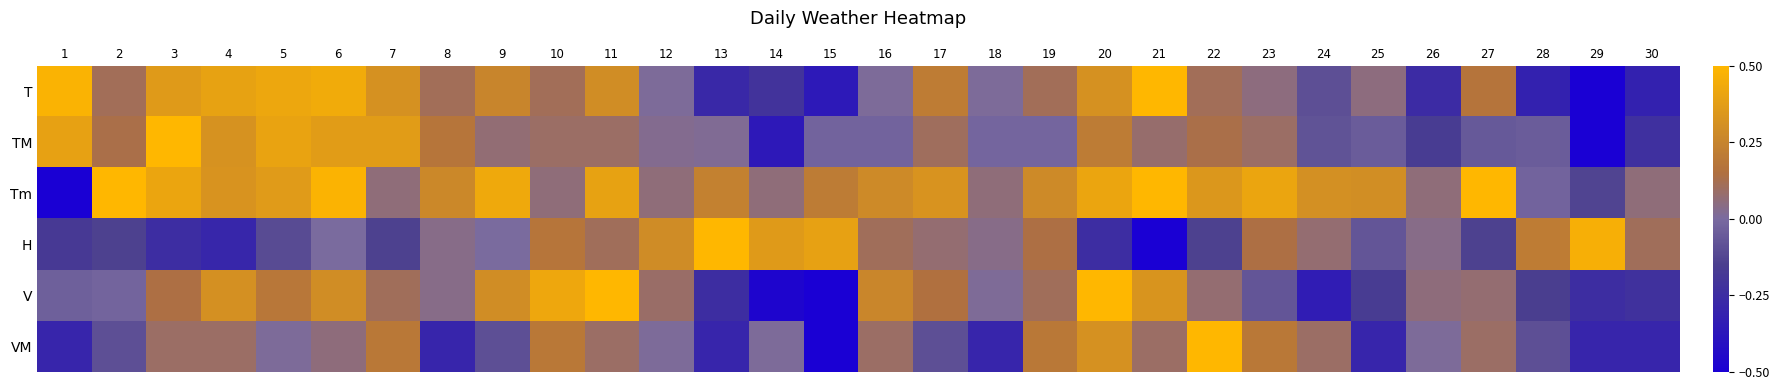

What is the difference between the highest and lowest values at 7?

0.5